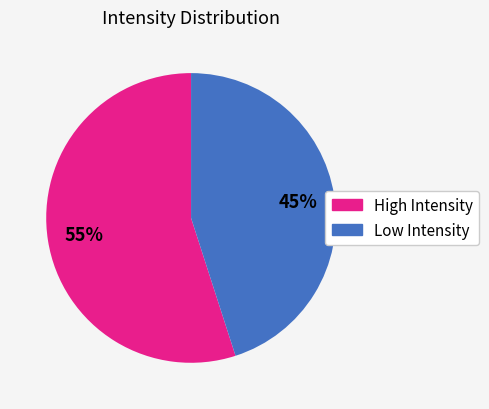

How many slices are in this pie chart?

2